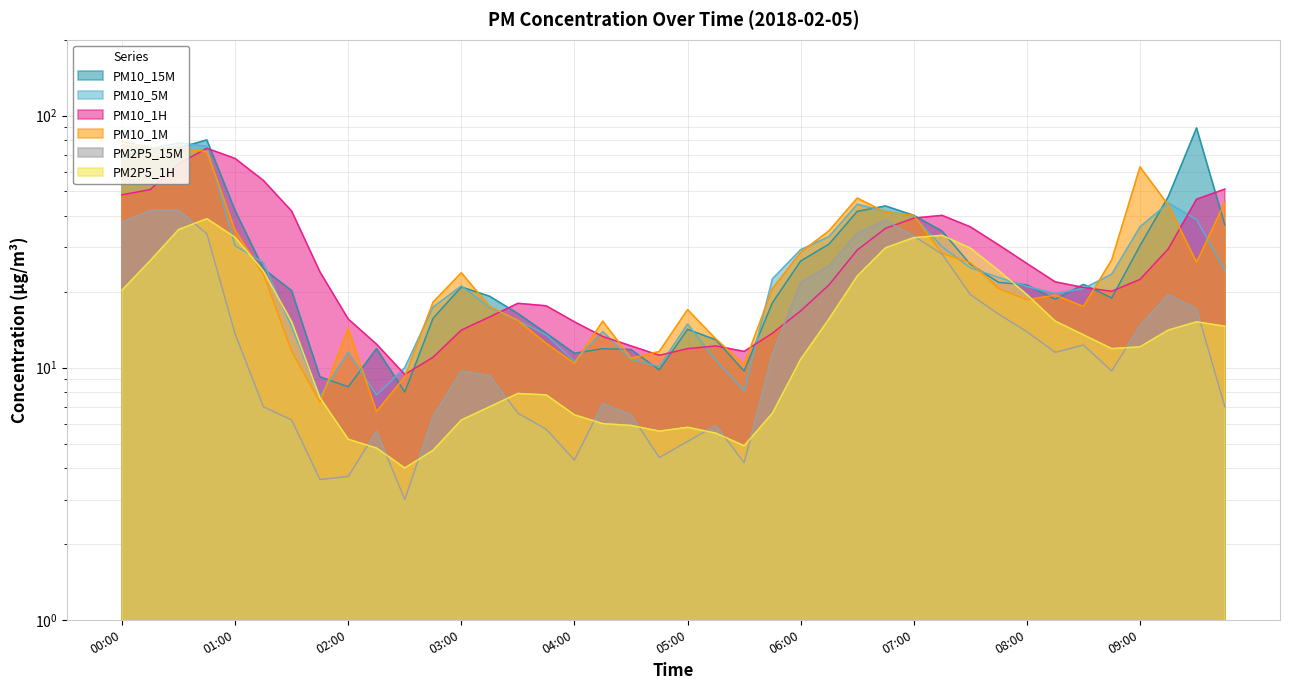

What is the sum of all PM2P5_15M values?

607.9